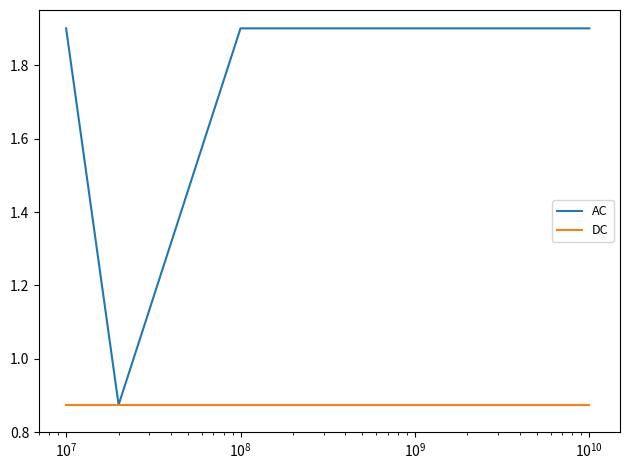

Rank the series by their maximum value, from lowest to highest.

DC, AC